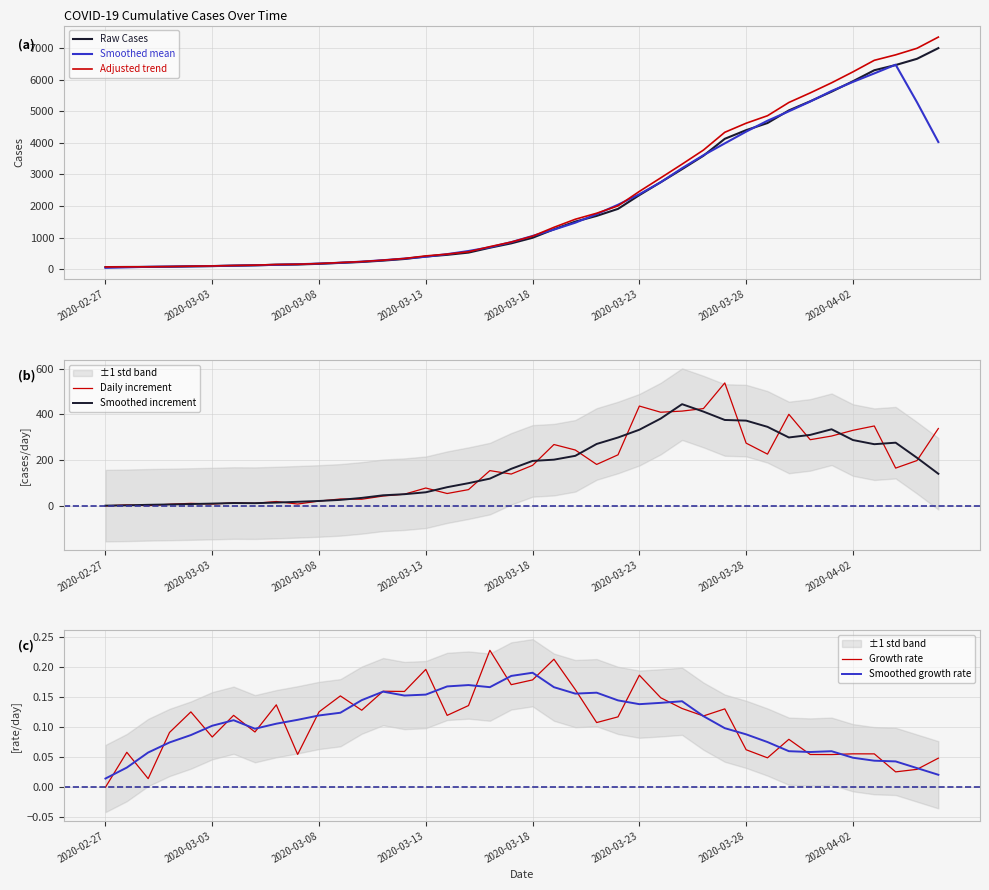

What is the label of the 12th point from the left?

2020-03-09